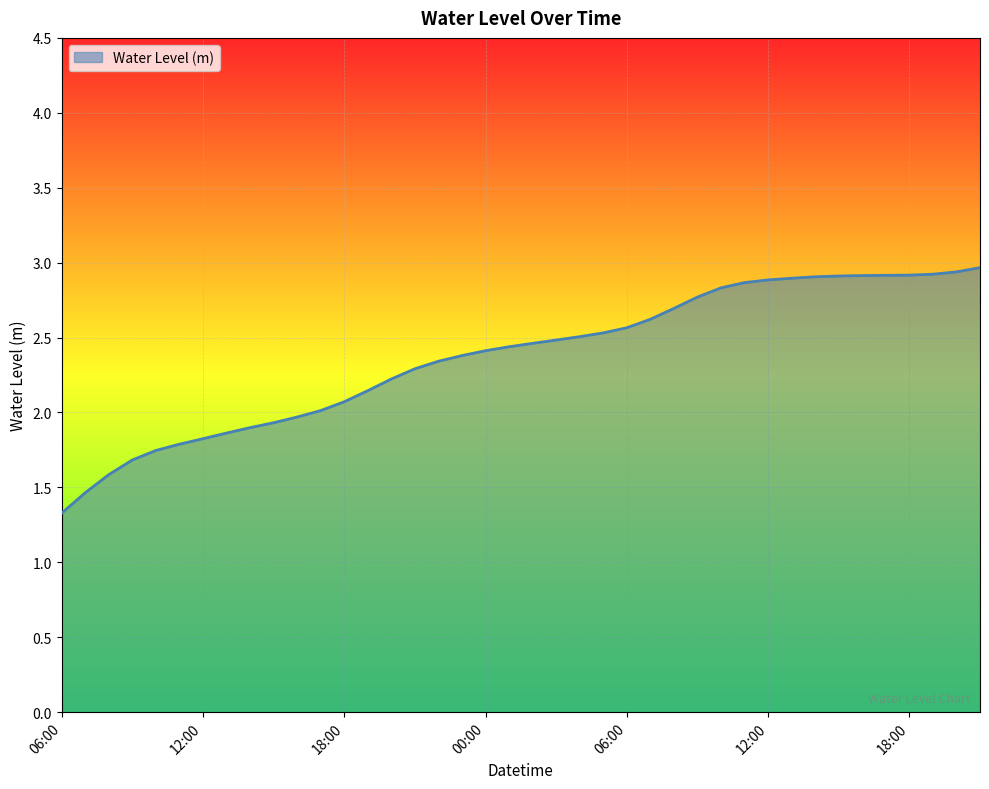

What is the smallest value displayed?

1.3